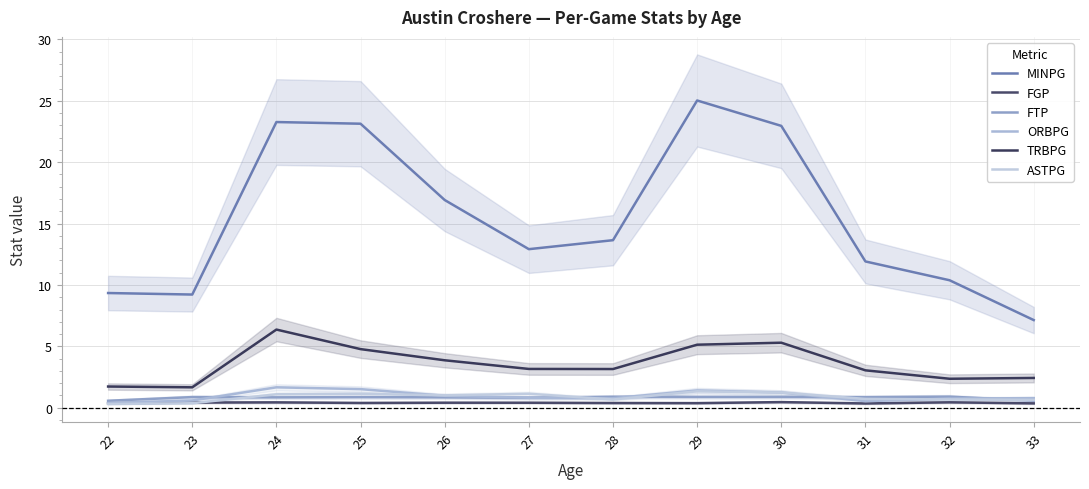

Read the MINPG value at 25.

23.1